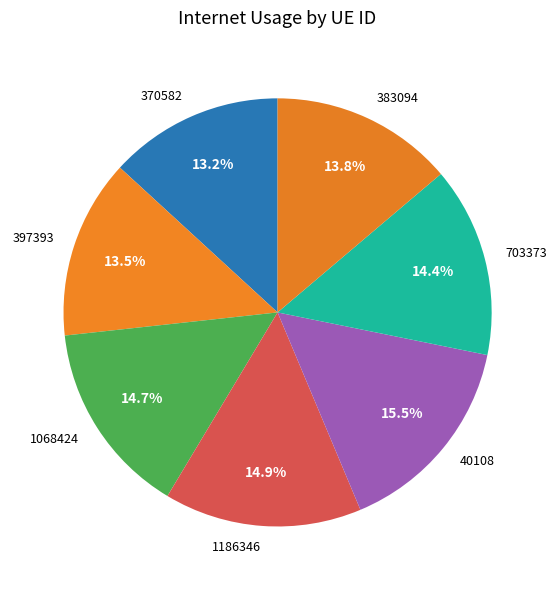

To the nearest percent, what percentage of the pie is 383094?

14%